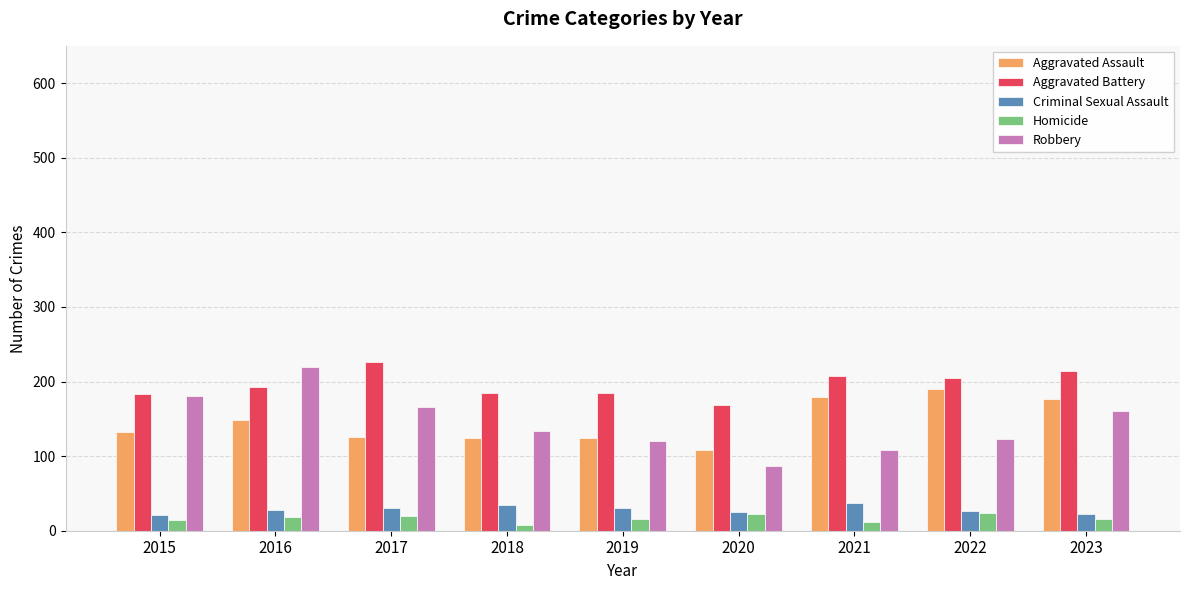

How many groups of bars are there?

9